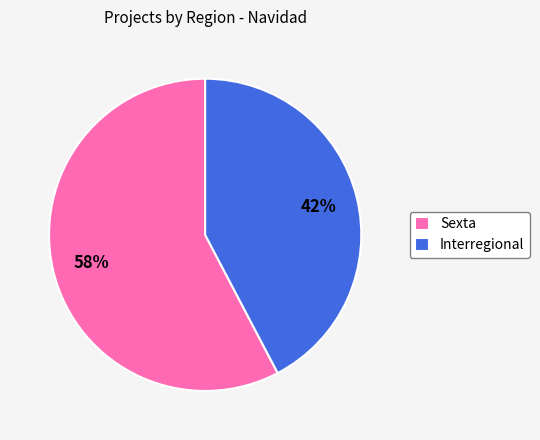

How many slices are in this pie chart?

2